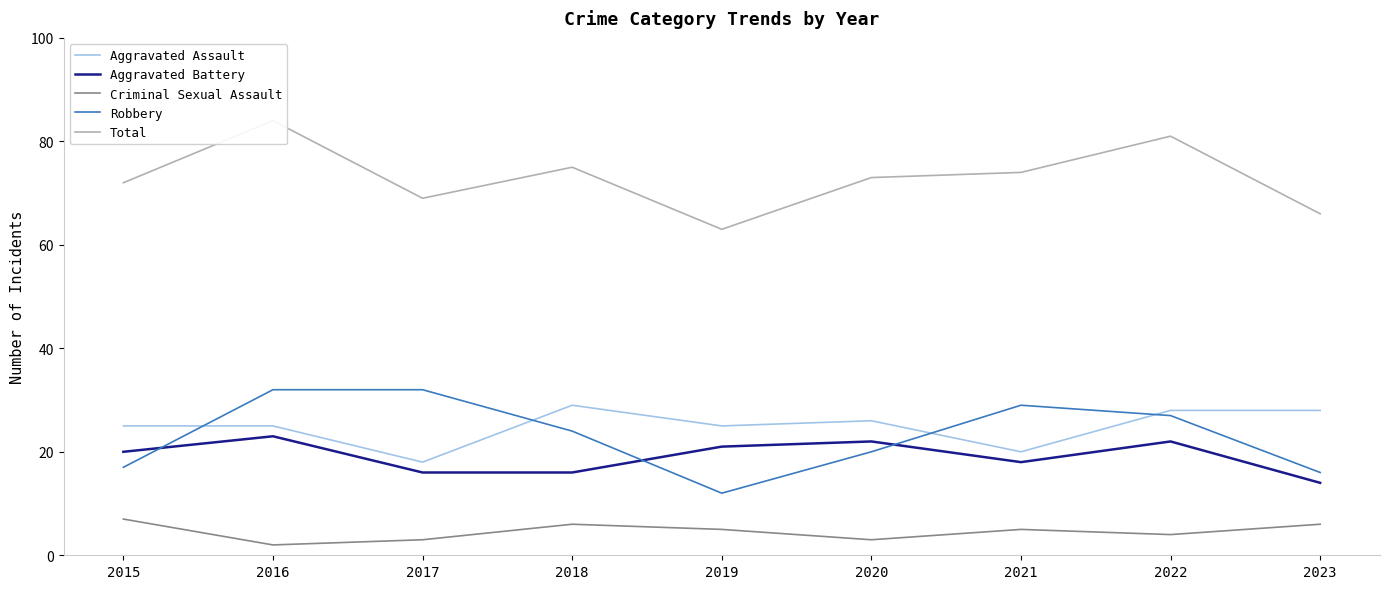

How many lines are shown in the chart?

5